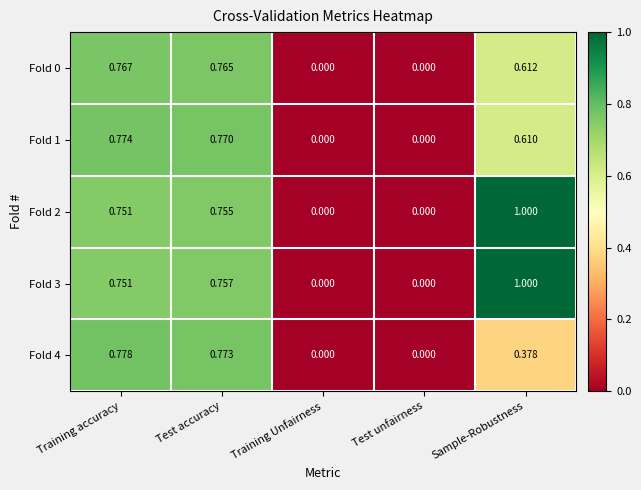

At which category is the sum across all series the highest?

Training accuracy